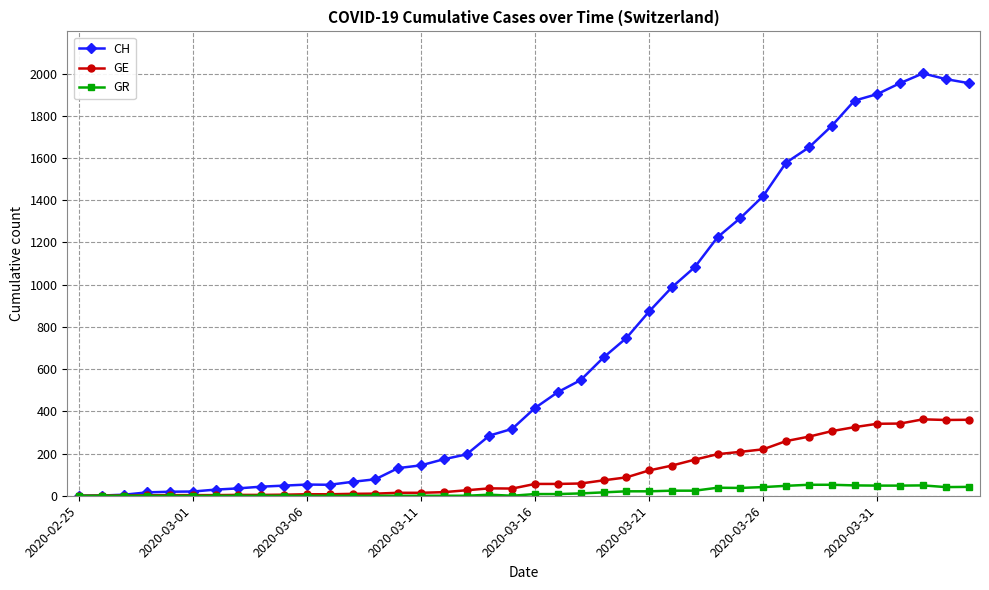

List the series in order of their peak value, highest first.

CH, GE, GR